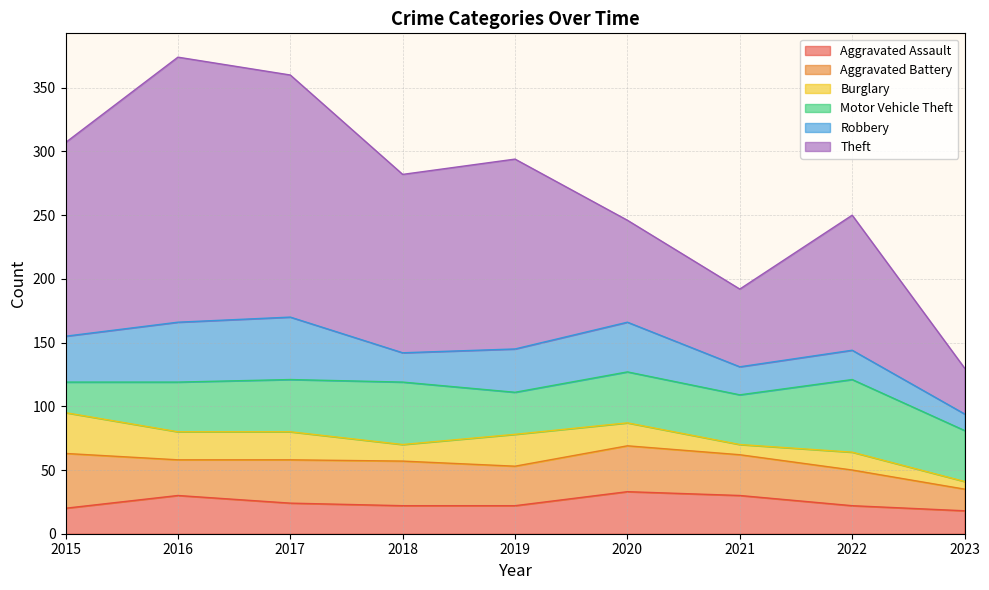

Reading right to left, transcribe all the data shown in this chart.

Aggravated Assault: 18	22	30	33	22	22	24	30	20
Aggravated Battery: 17	28	32	36	31	35	34	28	43
Burglary: 6	14	8	18	25	13	22	22	32
Motor Vehicle Theft: 40	57	39	40	33	49	41	39	24
Robbery: 13	23	22	39	34	23	49	47	36
Theft: 36	106	61	80	149	140	190	208	152